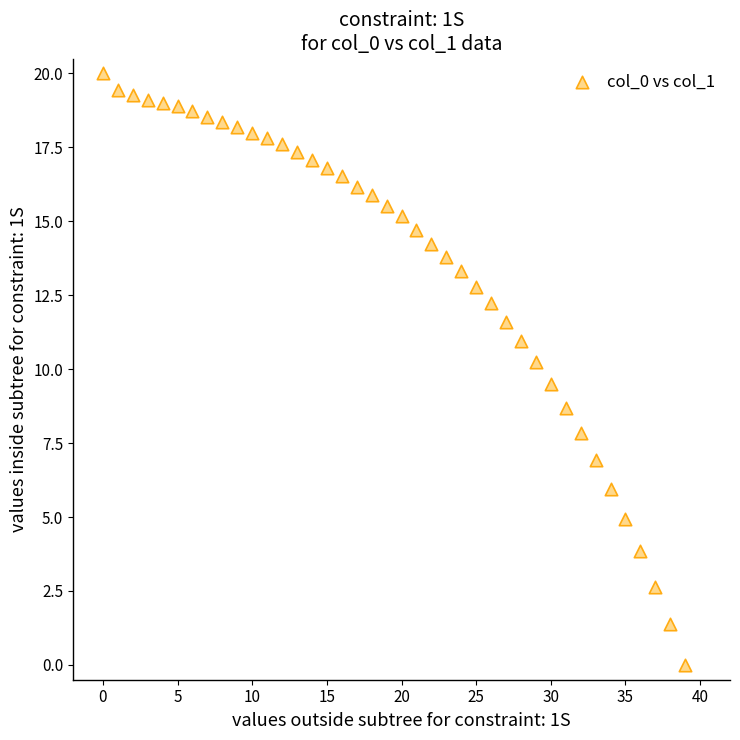

What is the range of Y values (max minus min)?

20.0